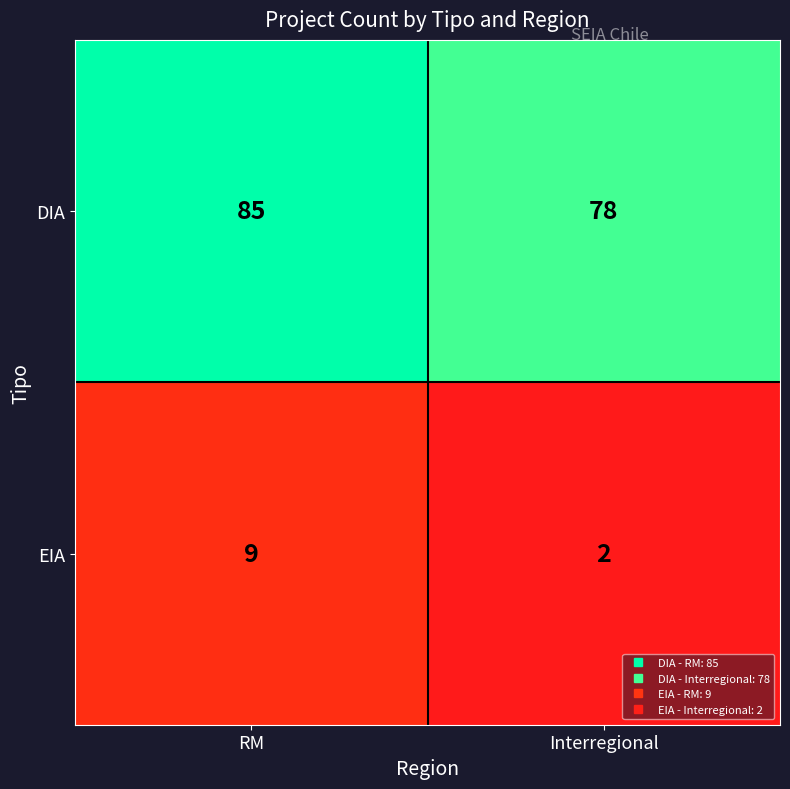

At which category is the sum across all series the highest?

RM